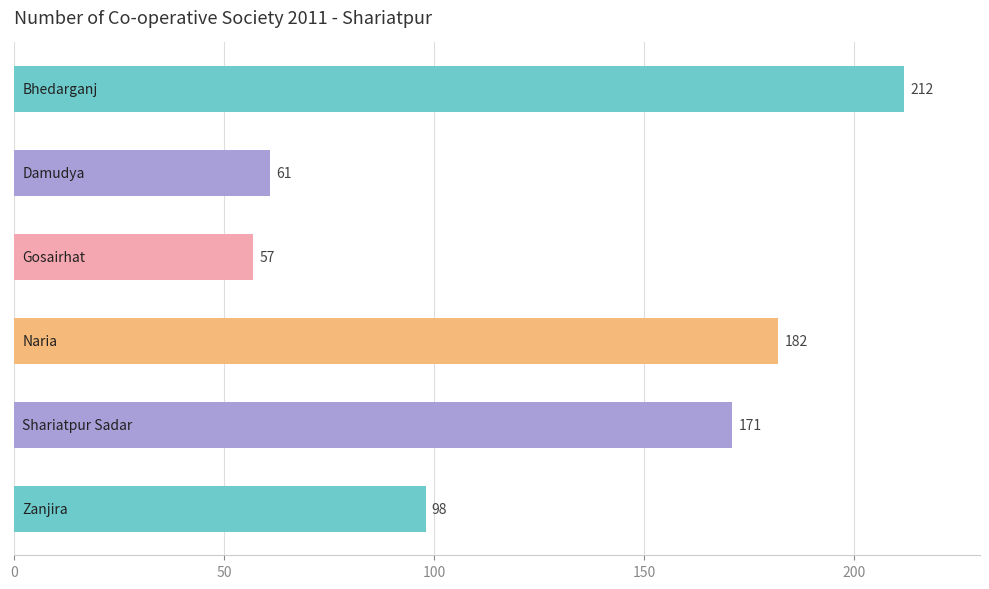

What is the difference between the maximum and minimum values?

155